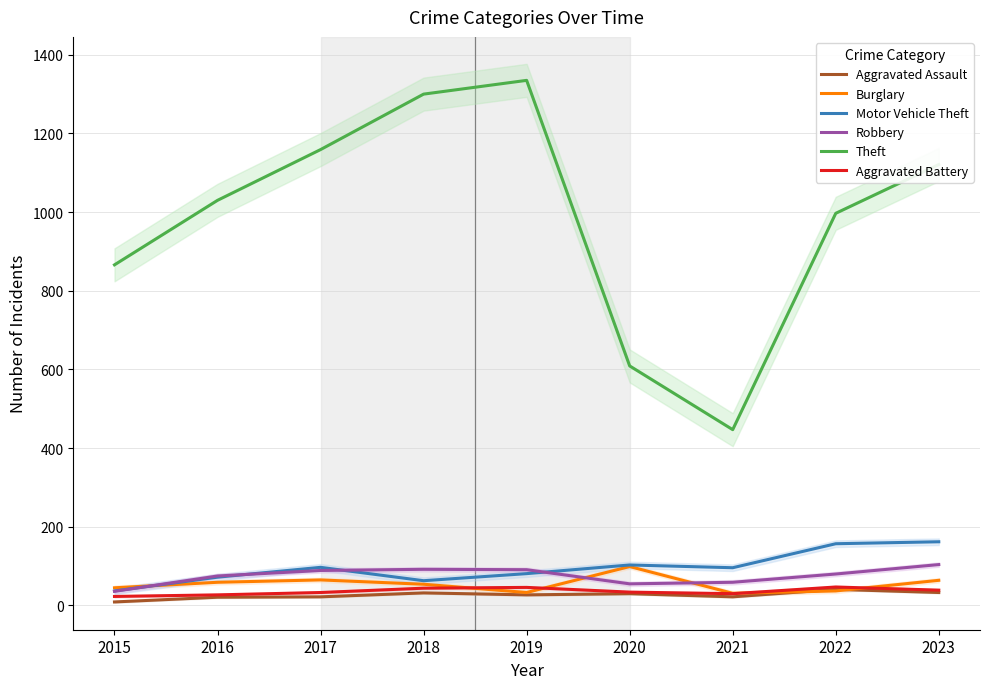

What is the sum of the Aggravated Battery values at 2016 and 2022?

74